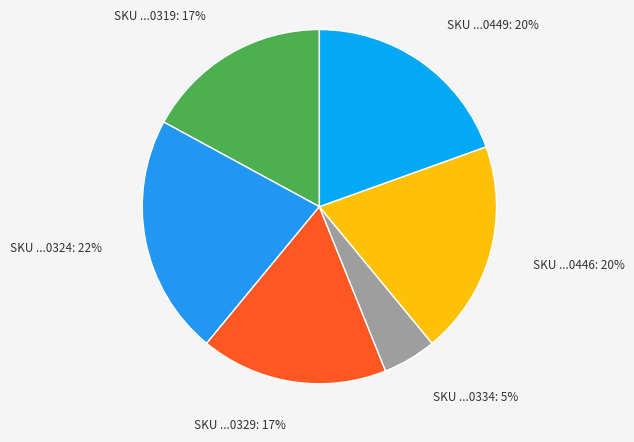

How many segments does this pie chart have?

6